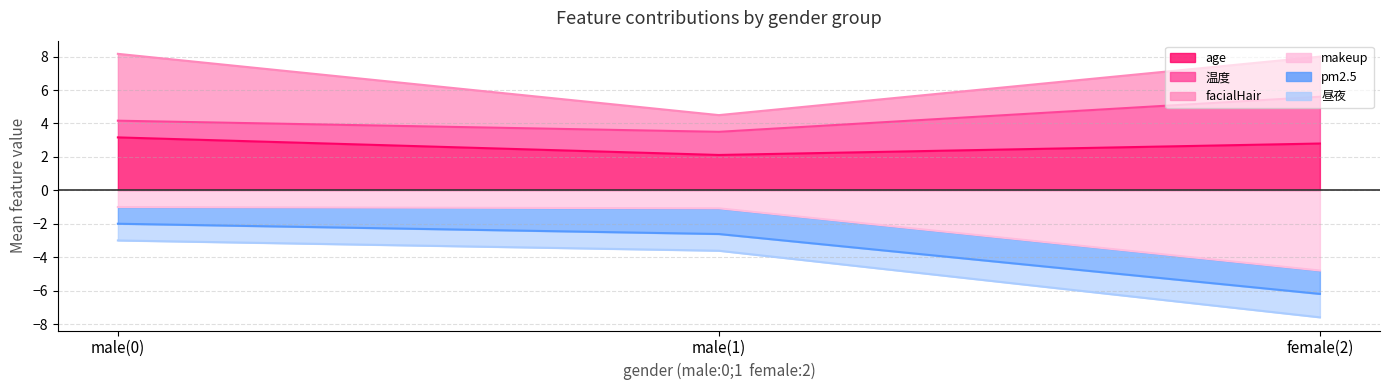

At which category does the chart reach its minimum across all series?

lego